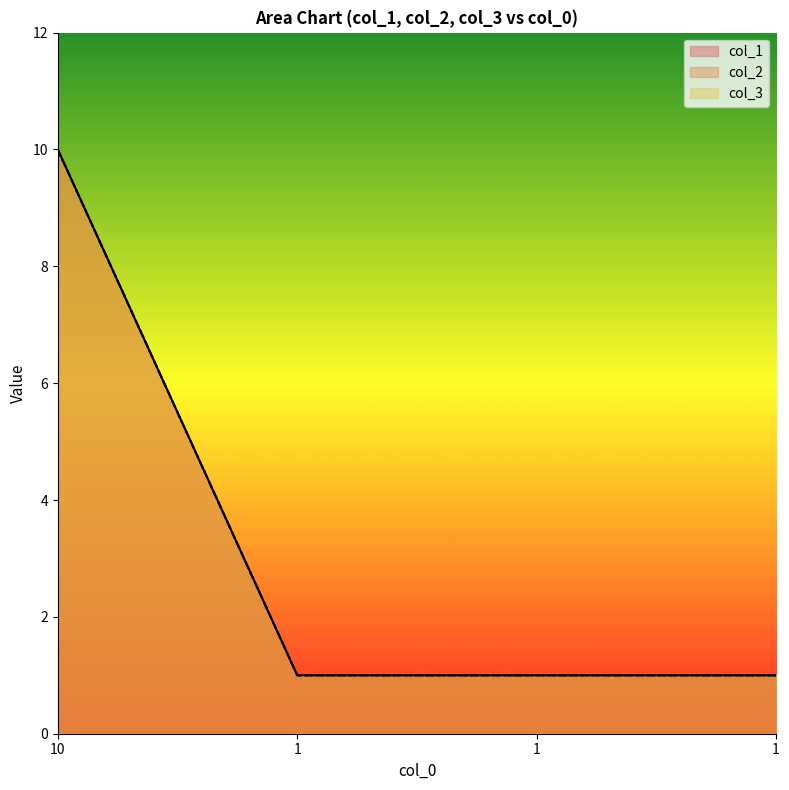

Which category has the highest value in the col_2 series?

10